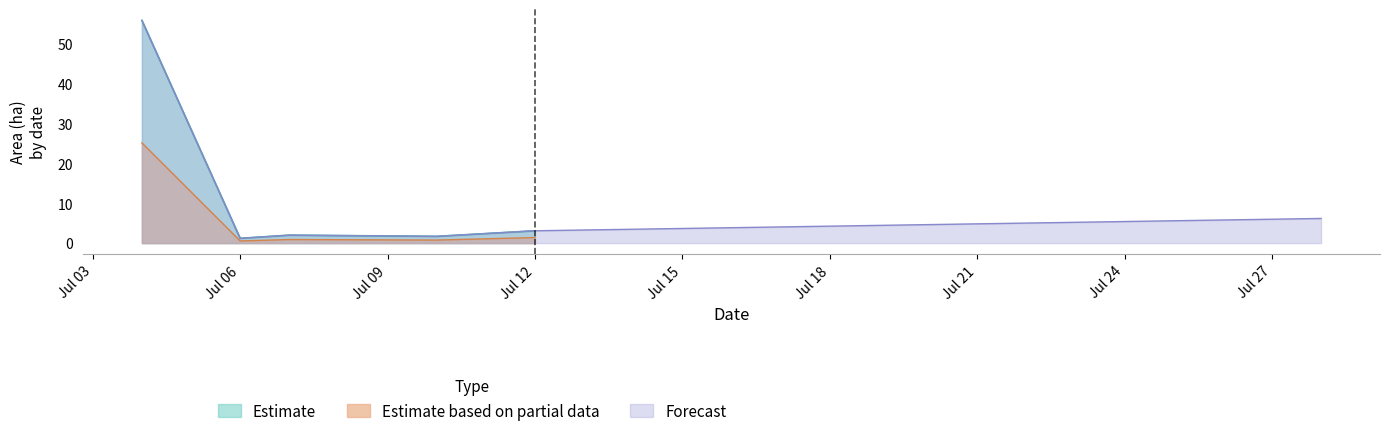

At which label is Estimate closest to 28?

Jul 12